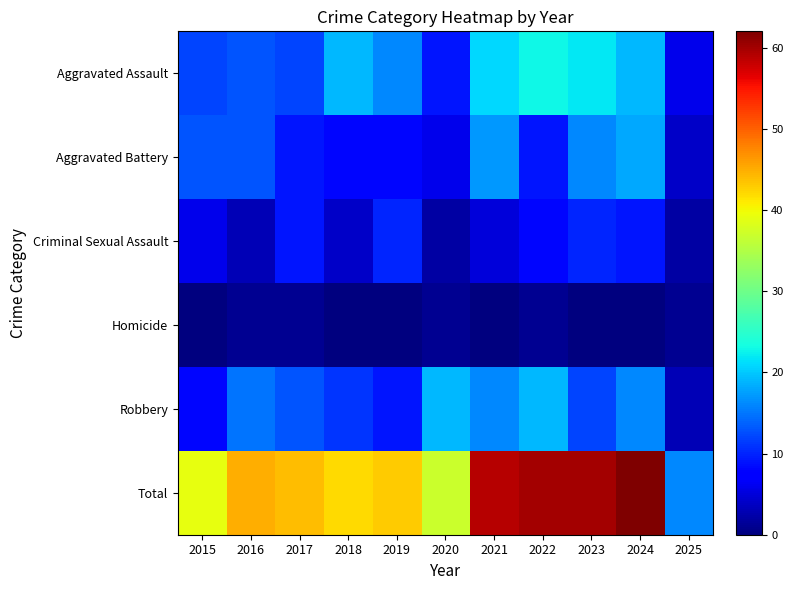

Reading left to right, transcribe all the data shown in this chart.

Aggravated Assault: 2015=12	2016=13	2017=12	2018=19	2019=16	2020=9	2021=21	2022=23	2023=22	2024=19	2025=6
Aggravated Battery: 2015=13	2016=13	2017=9	2018=8	2019=8	2020=6	2021=17	2022=9	2023=16	2024=18	2025=4
Criminal Sexual Assault: 2015=6	2016=3	2017=9	2018=4	2019=10	2020=2	2021=5	2022=8	2023=10	2024=9	2025=2
Homicide: 2015=0	2016=1	2017=1	2018=0	2019=0	2020=1	2021=0	2022=1	2023=0	2024=0	2025=1
Robbery: 2015=8	2016=15	2017=13	2018=11	2019=9	2020=19	2021=16	2022=19	2023=12	2024=16	2025=3
Total: 2015=39	2016=45	2017=44	2018=42	2019=43	2020=37	2021=59	2022=60	2023=60	2024=62	2025=16